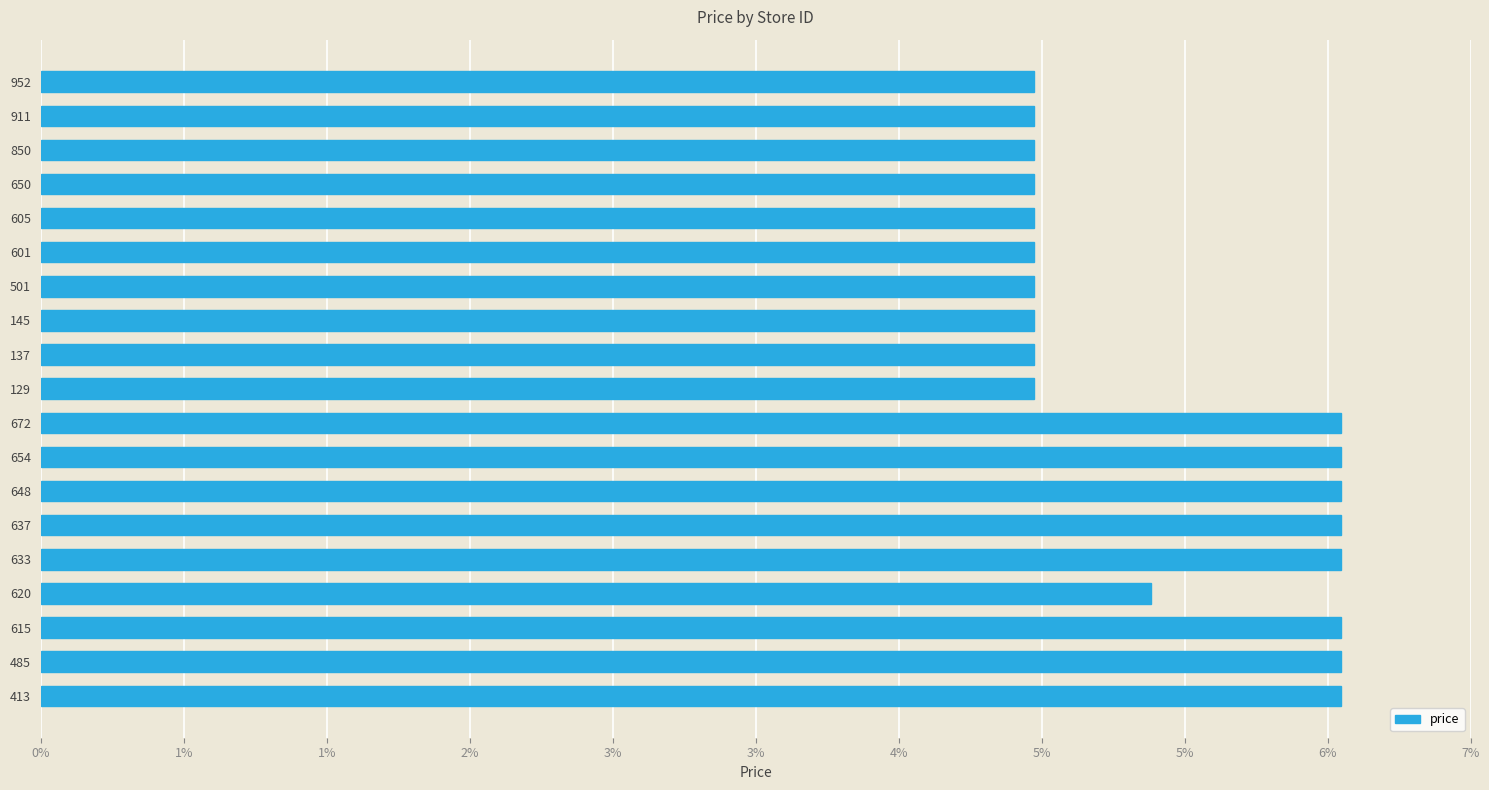

What is the greatest value displayed?

0.1